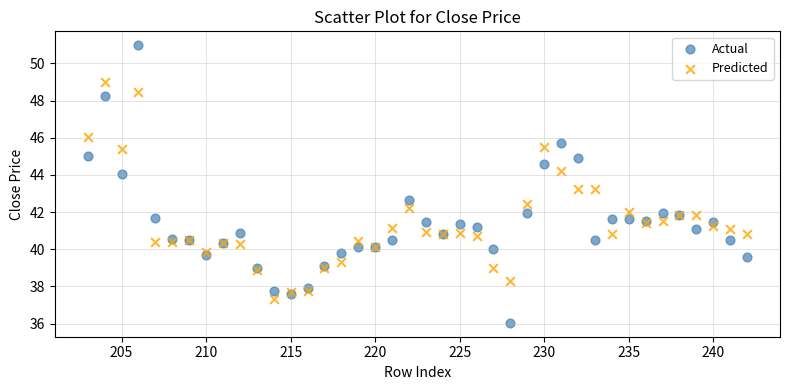

What is the X range (max minus min) for the scatter plot?

39.0